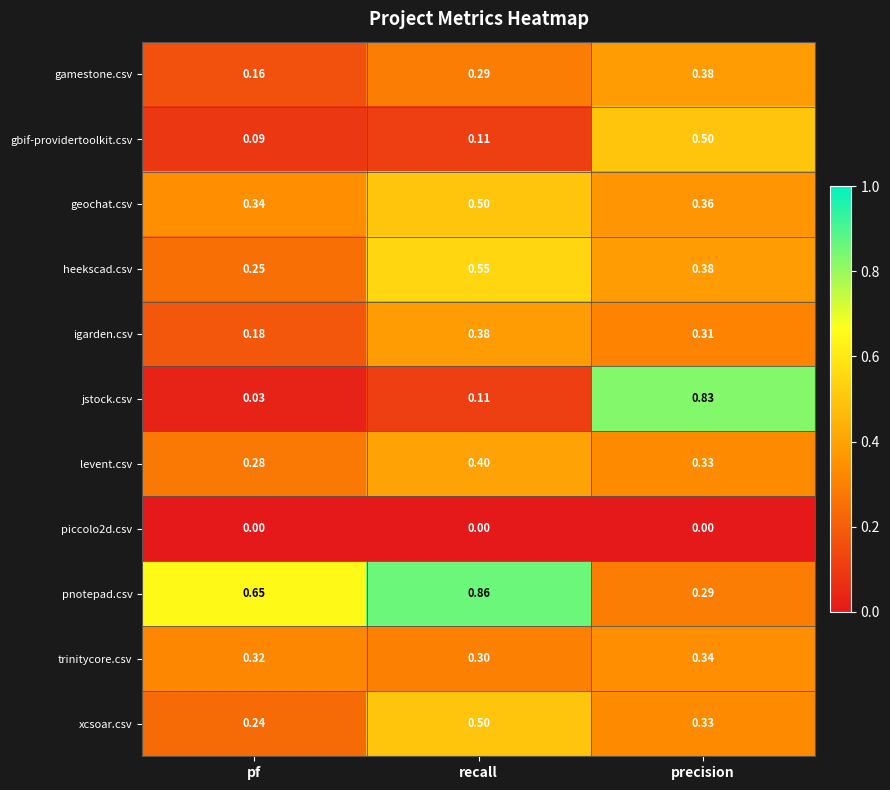

At which category is the sum across all series the highest?

precision